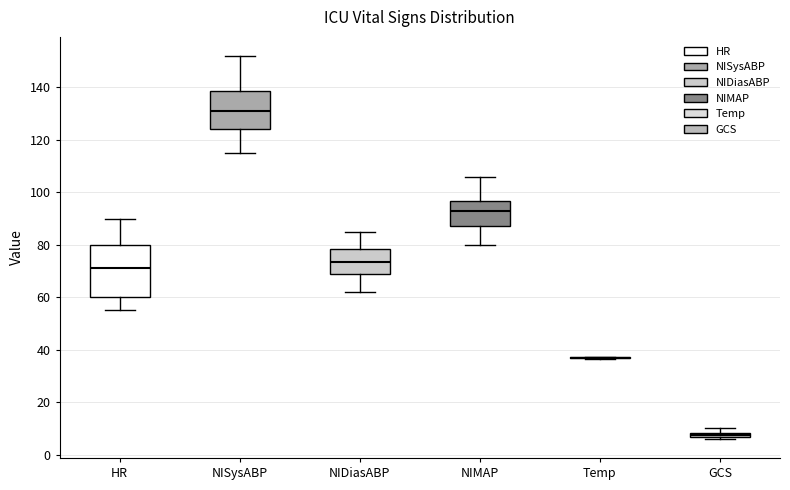

Which box is the tallest, from its lower edge to its upper edge?

HR